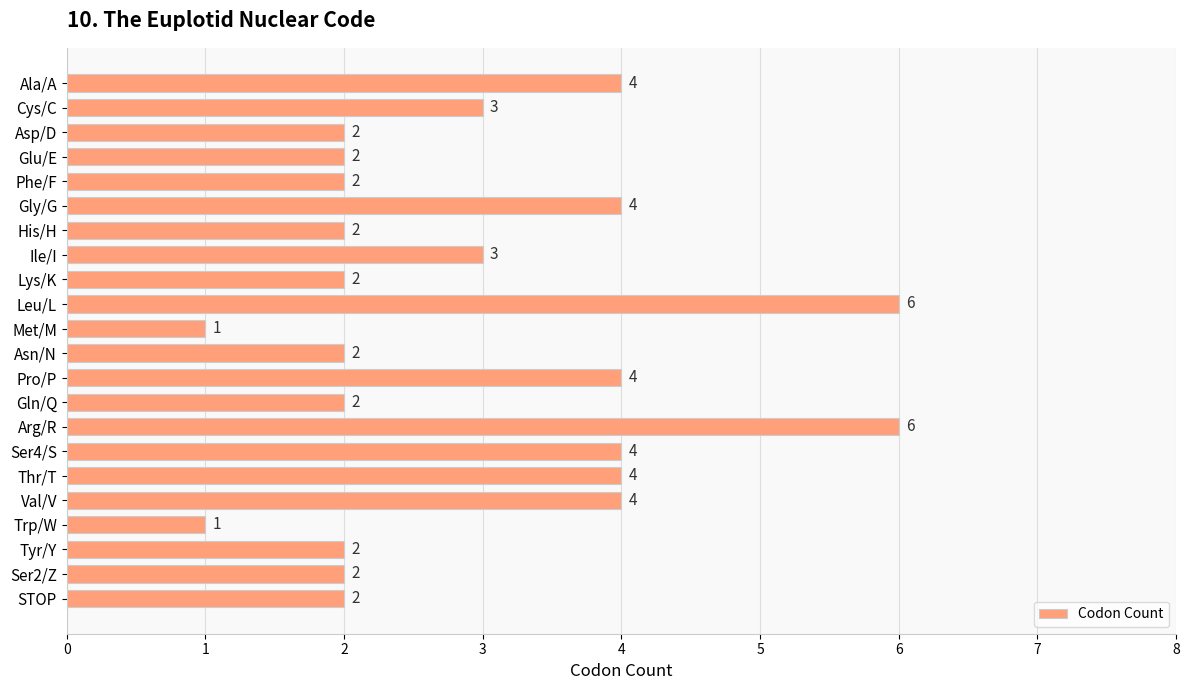

How many values are below 2?

2